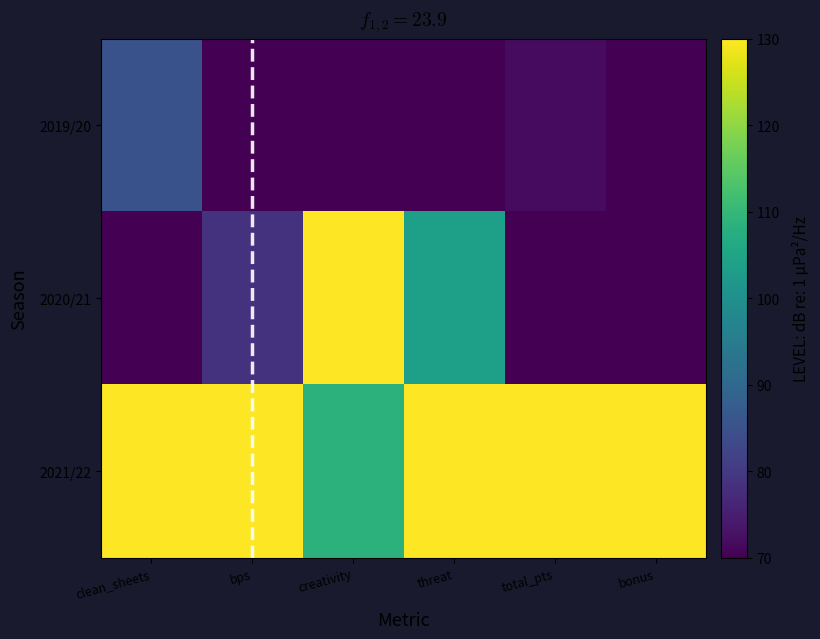

At how many categories does at least one series exceed 78?

6